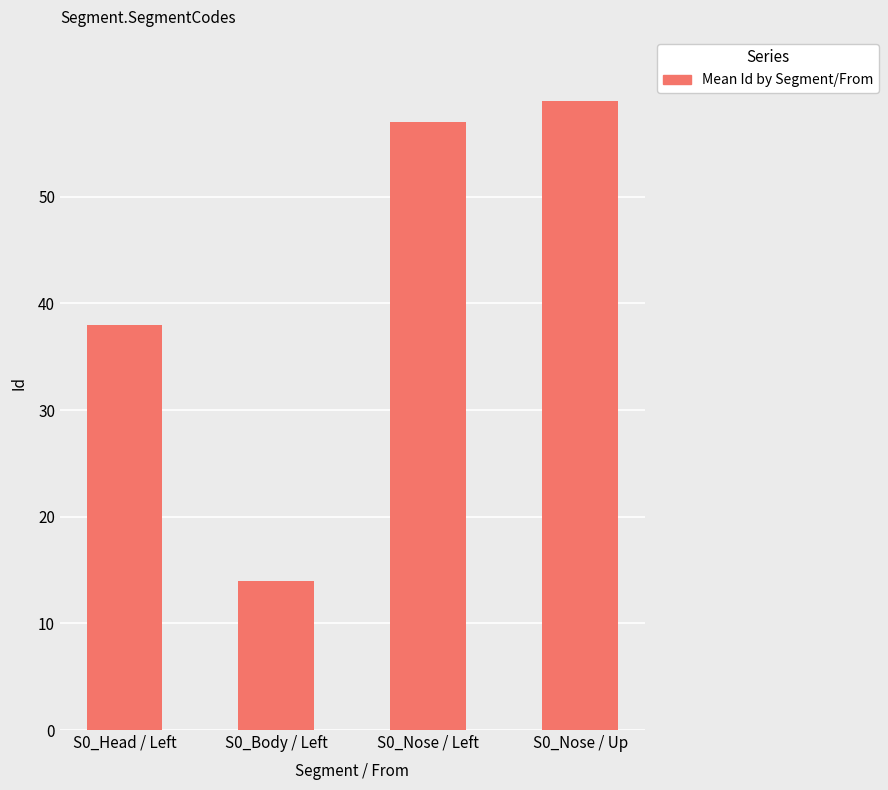

Which category has the lowest value across all series?

S0_Body / Left